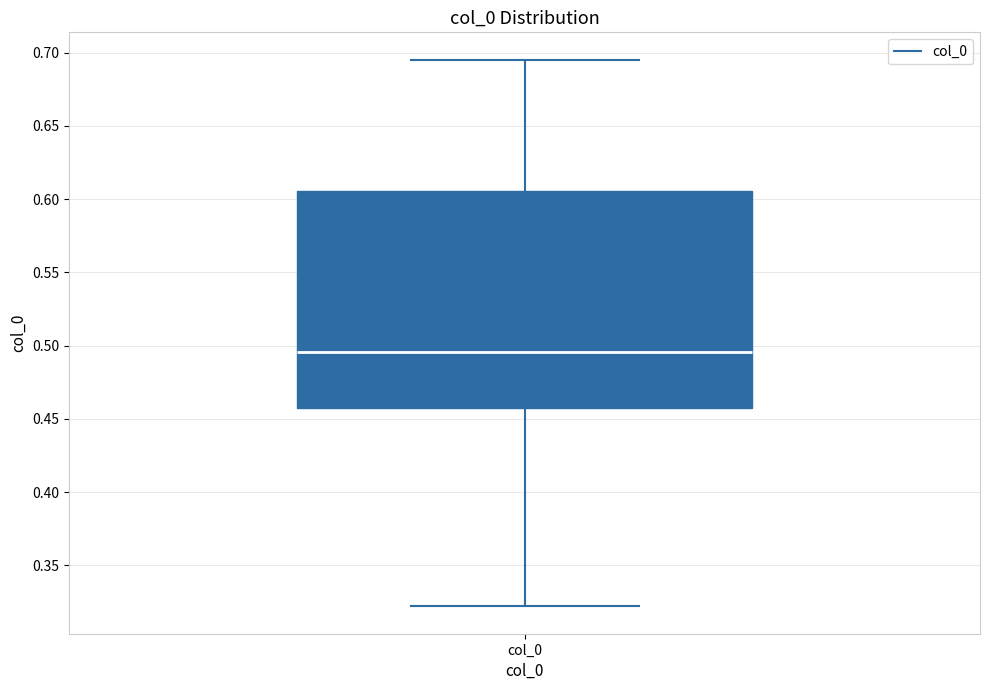

Read this box plot against the y-axis: the position of the median line, the range covered by the box, and the ends of both whiskers. The values are not printed on the chart, so give them approximately, as read against the axis.

median 0.495, box 0.455 to 0.605, whiskers 0.320 to 0.695